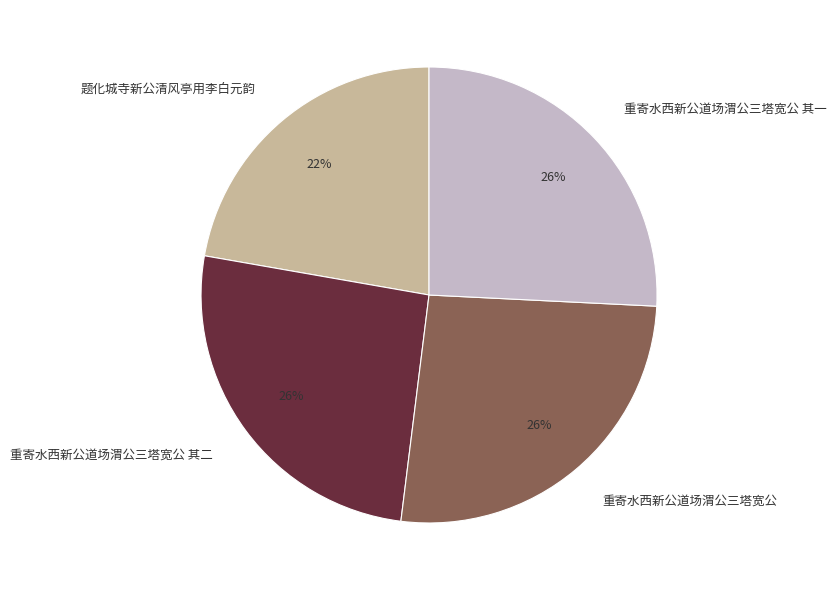

To the nearest percent, what is the difference between the largest and smallest slice percentages?

4%